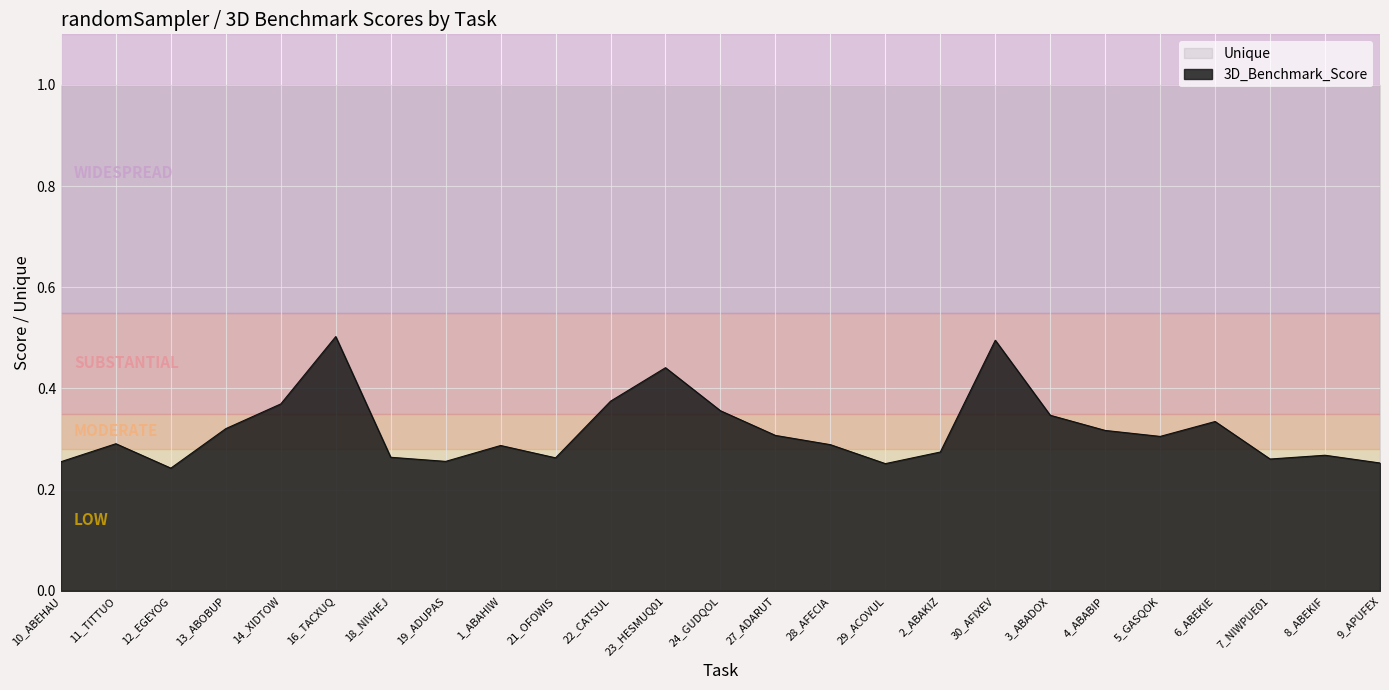

What position from the left is 2_ABAKIZ?

17